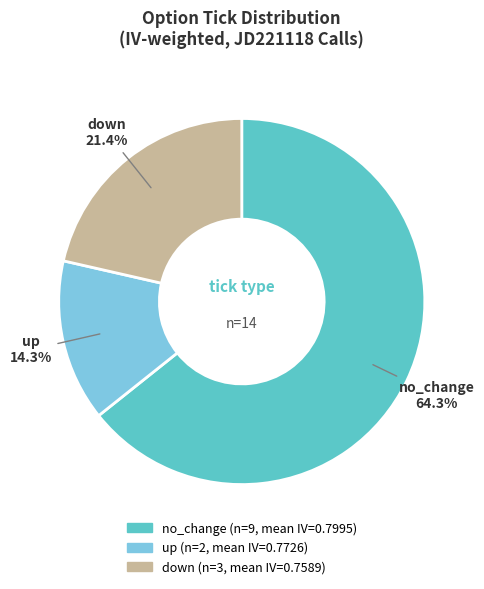

Is there a majority slice in this chart?

Yes